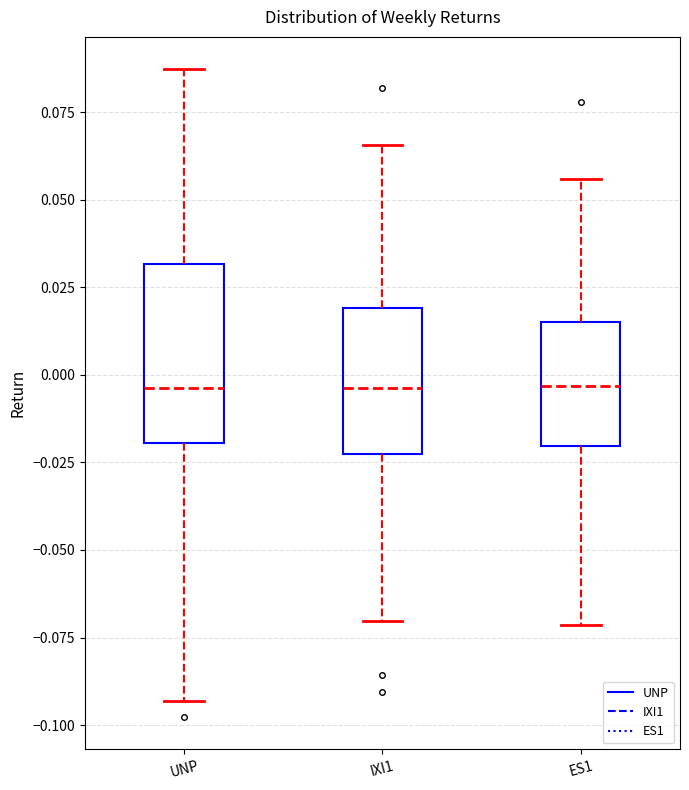

Reading left to right, transcribe this box plot: for each box, give where its median line is, the range the box spans, and where its two whiskers end, as read against the y-axis. The values are not printed on the chart, so give them approximately, as read against the axis.

UNP: median -0.005, box -0.020 to 0.030, whiskers -0.095 to 0.085
IXI1: median -0.005, box -0.025 to 0.020, whiskers -0.070 to 0.065
ES1: median -0.005, box -0.020 to 0.015, whiskers -0.070 to 0.055